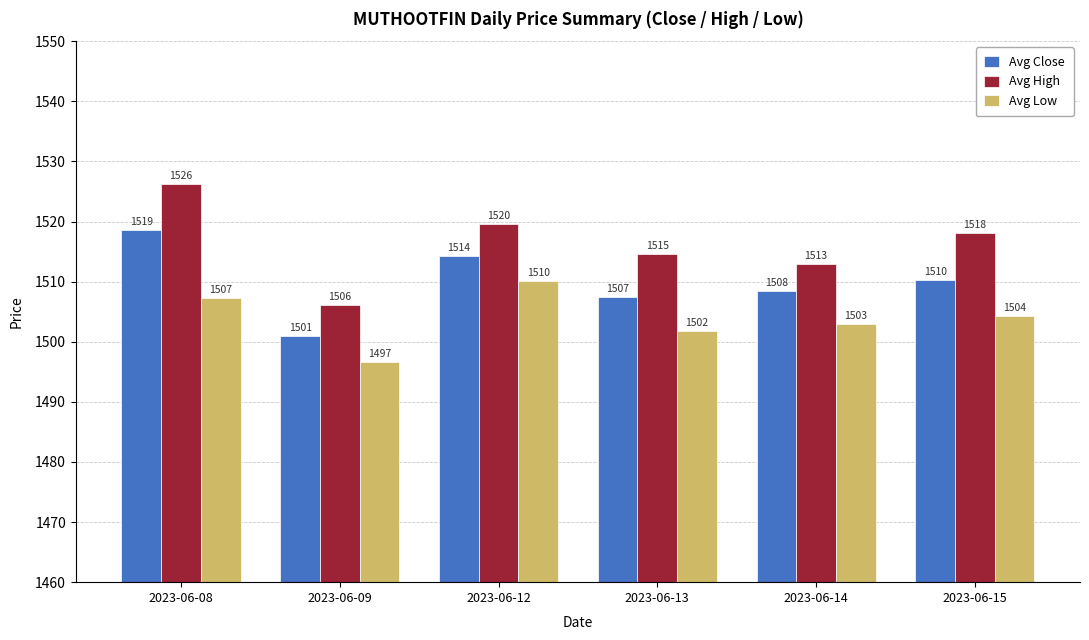

What is the difference between the maximum and minimum values in the Avg High series?

20.1